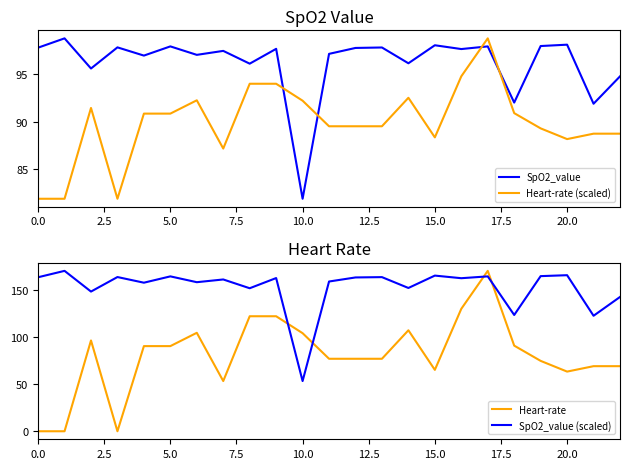

How many distinct data groups are displayed?

4